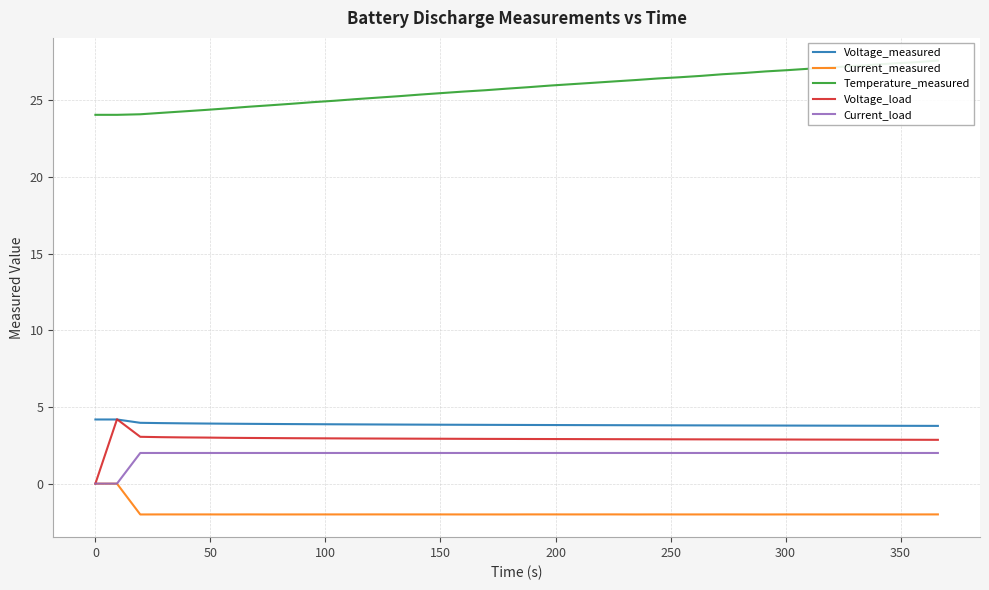

True or false: Voltage_measured and Current_measured intersect in this chart.

False